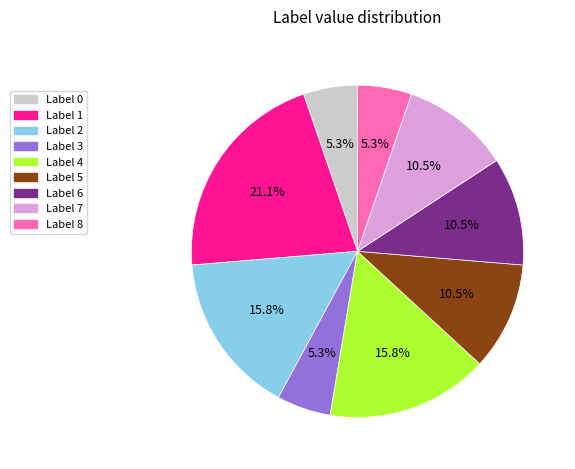

To the nearest percent, what is the average slice percentage?

11%